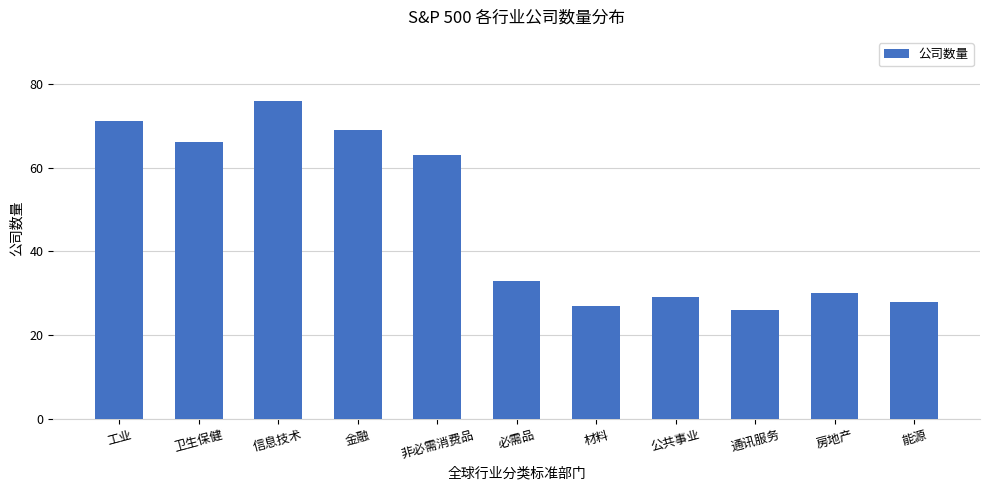

The value at 工业 is 71. True or false?

True